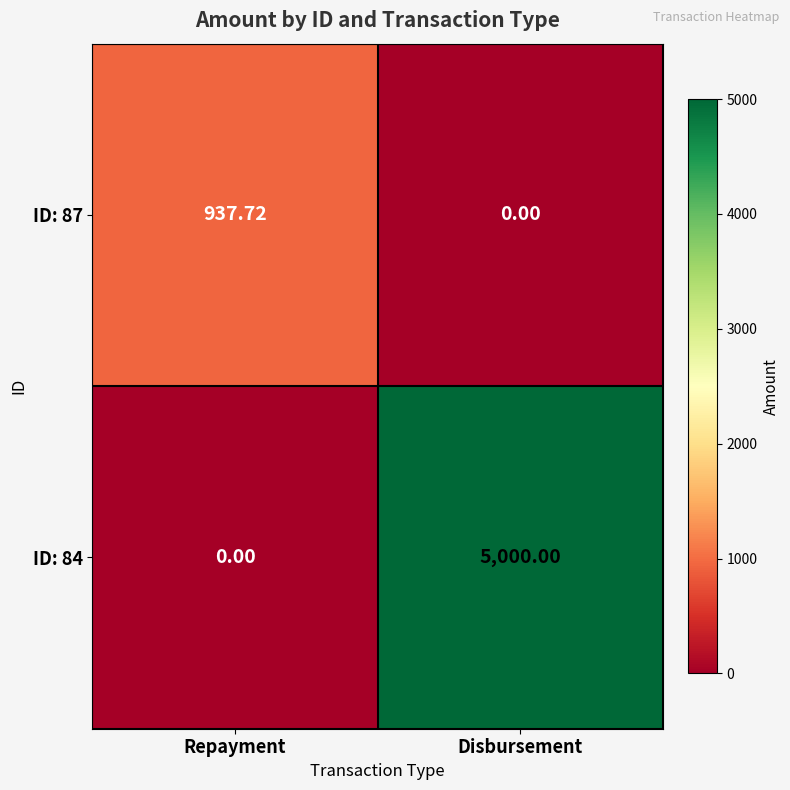

Where is ID: 84 nearest to the value 2500?

Repayment